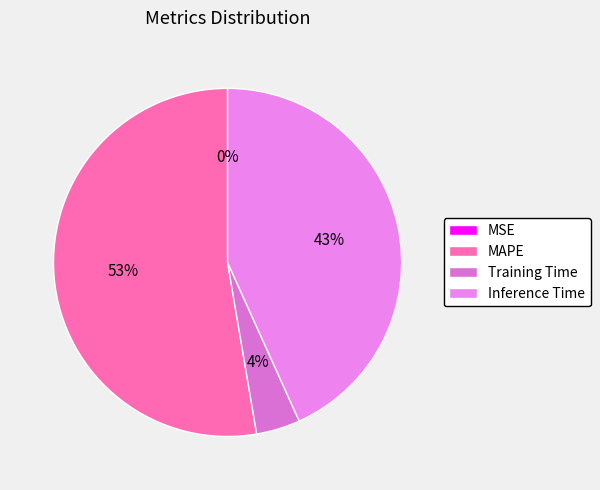

To the nearest percent, what portion does Training Time represent?

4%